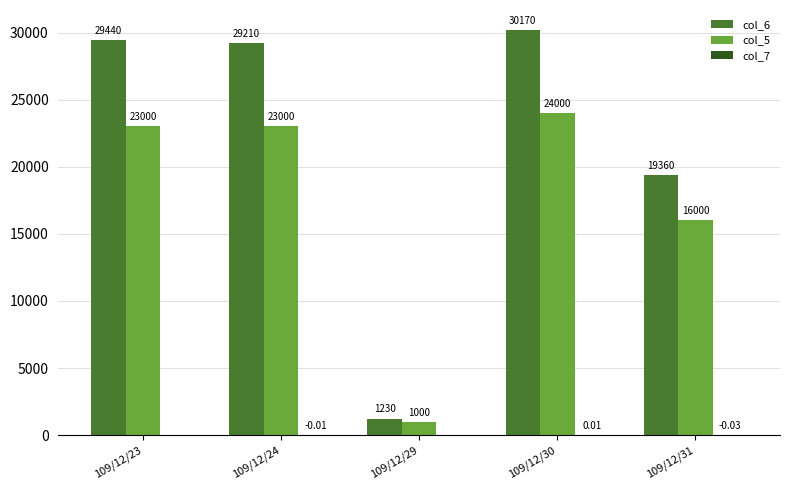

How many data points does each series have?

5